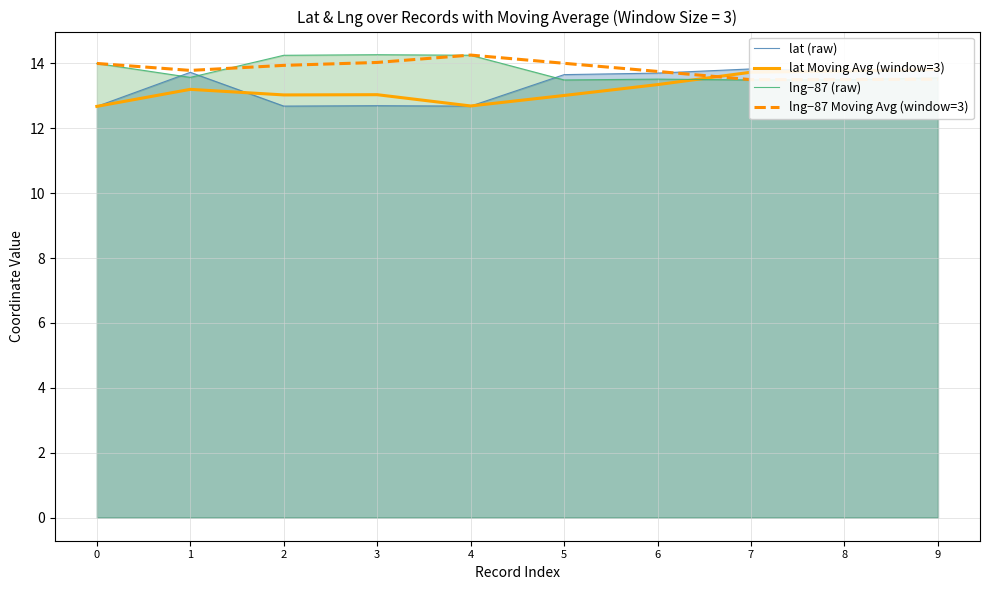

The lat (raw) series shows 23.2 at 7. True or false?

False